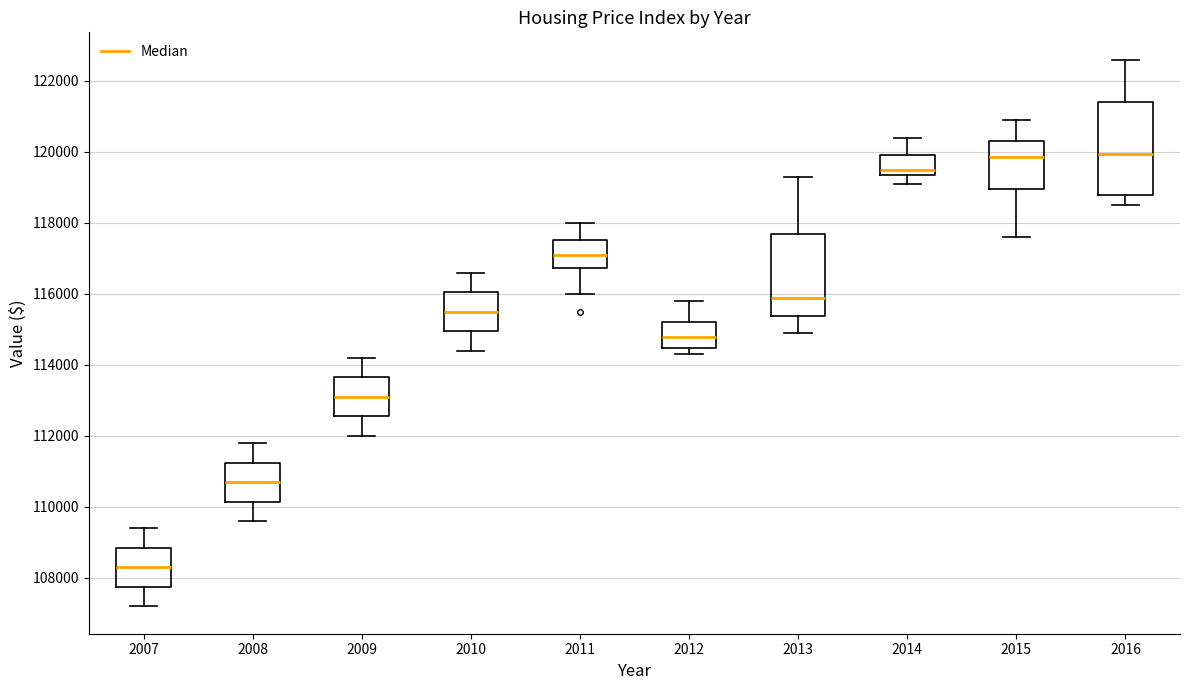

Reading left to right, read every box against the y-axis: the position of its median line, the range the box covers, and the ends of its whiskers. The values are not printed on the chart, so give them approximately, as read against the axis.

2007: median 108400, box 107800 to 108800, whiskers 107200 to 109400
2008: median 110800, box 110200 to 111200, whiskers 109600 to 111800
2009: median 113200, box 112600 to 113600, whiskers 112000 to 114200
2010: median 115600, box 115000 to 116000, whiskers 114400 to 116600
2011: median 117200, box 116800 to 117600, whiskers 116000 to 118000
2012: median 114800, box 114400 to 115200, whiskers 114400 (just below the box's lower edge) to 115800
2013: median 116000, box 115400 to 117800, whiskers 115000 to 119400
2014: median 119600, box 119400 to 120000, whiskers 119200 to 120400
2015: median 119800, box 119000 to 120400, whiskers 117600 to 121000
2016: median 120000, box 118800 to 121400, whiskers 118600 to 122600